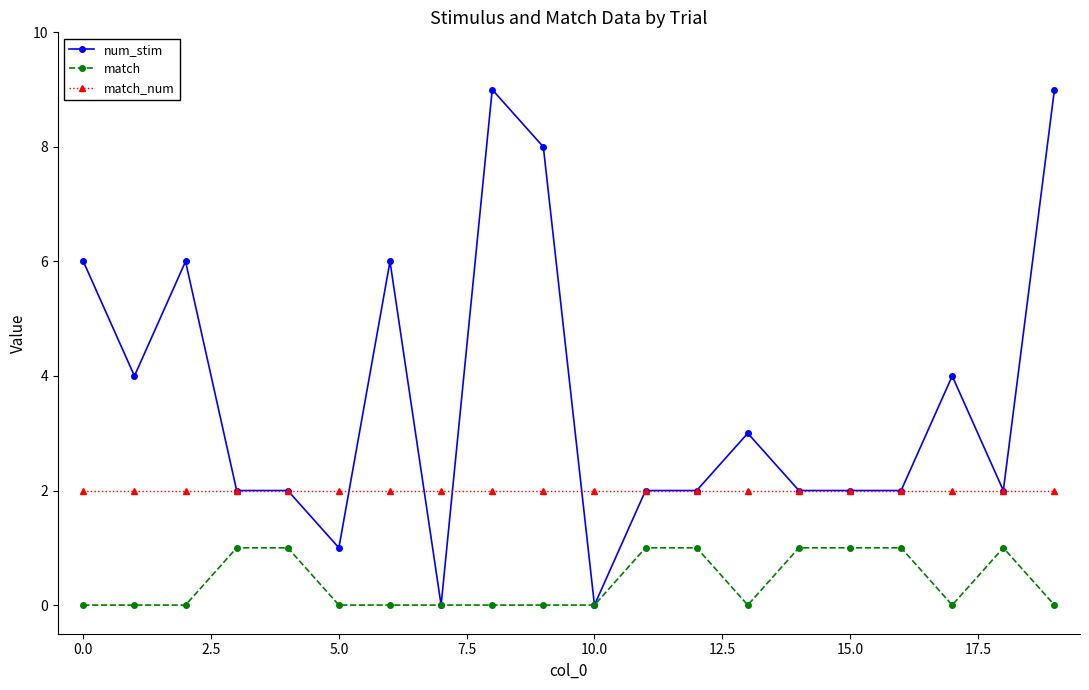

Which series has the widest spread of values?

num_stim